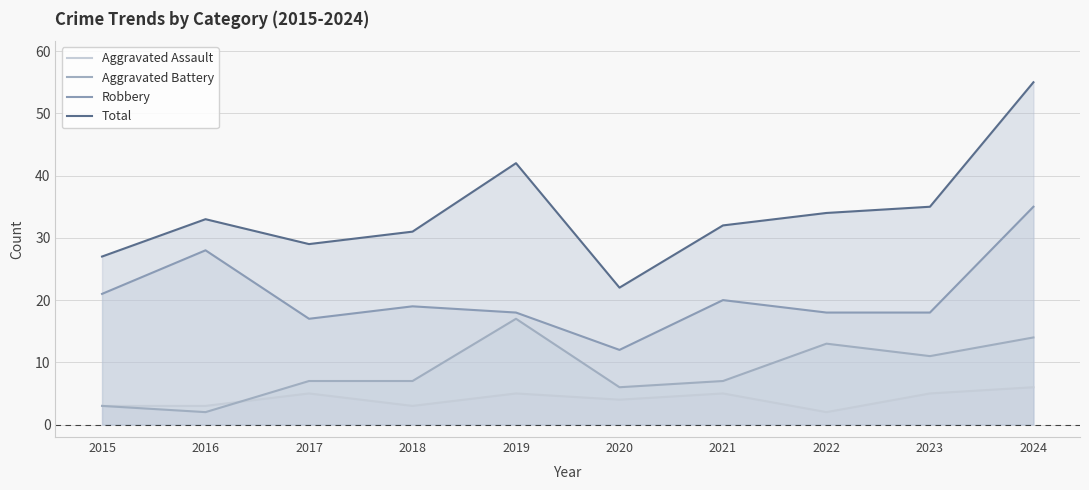

Which series has the widest spread of values?

Total